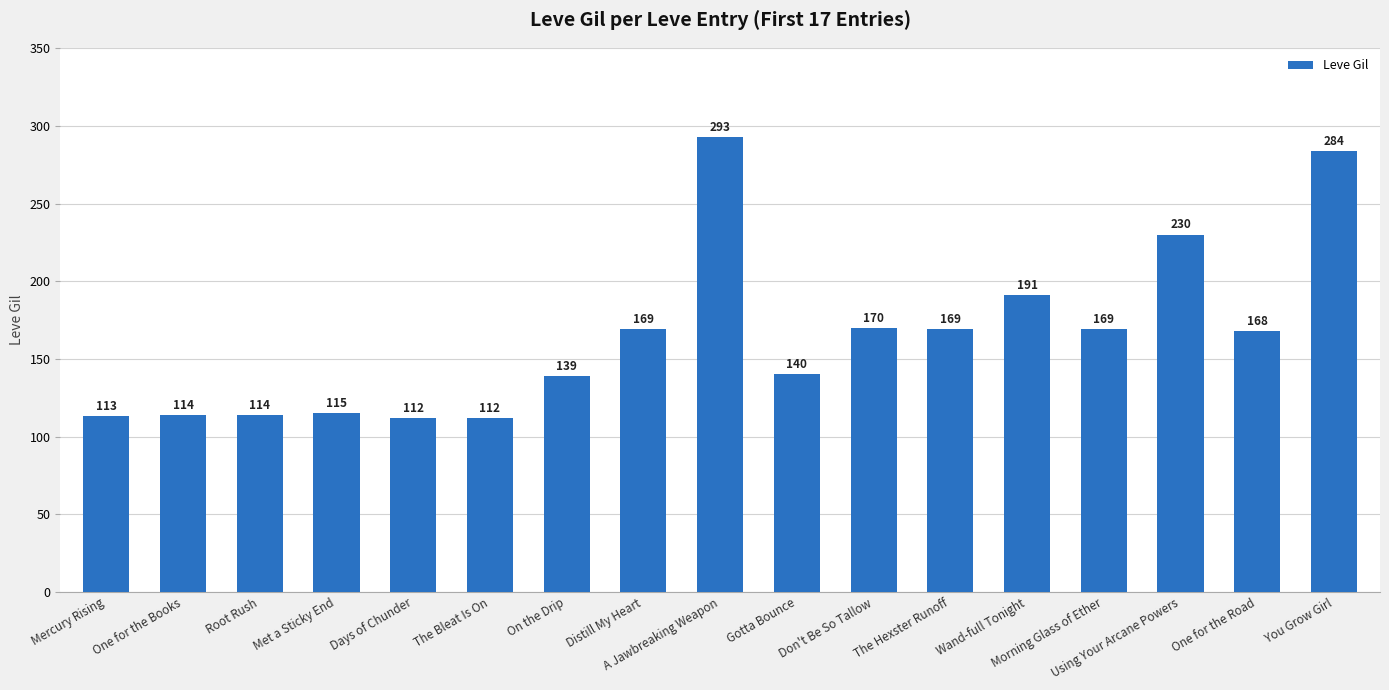

Are the bars grouped side by side (vs. stacked)?

No